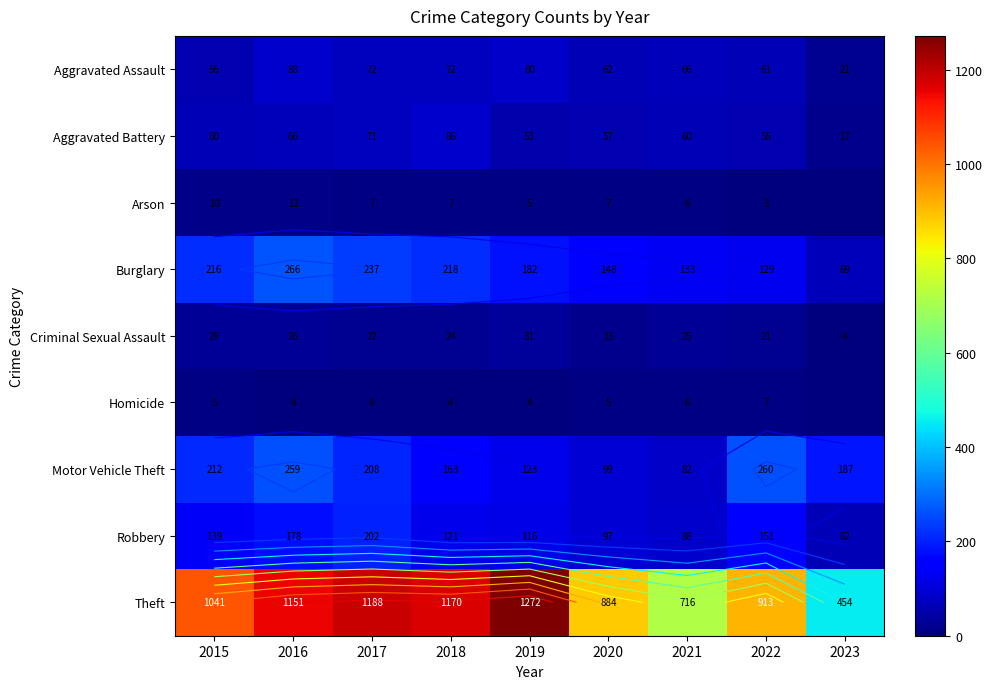

What is the greatest value displayed?

1272